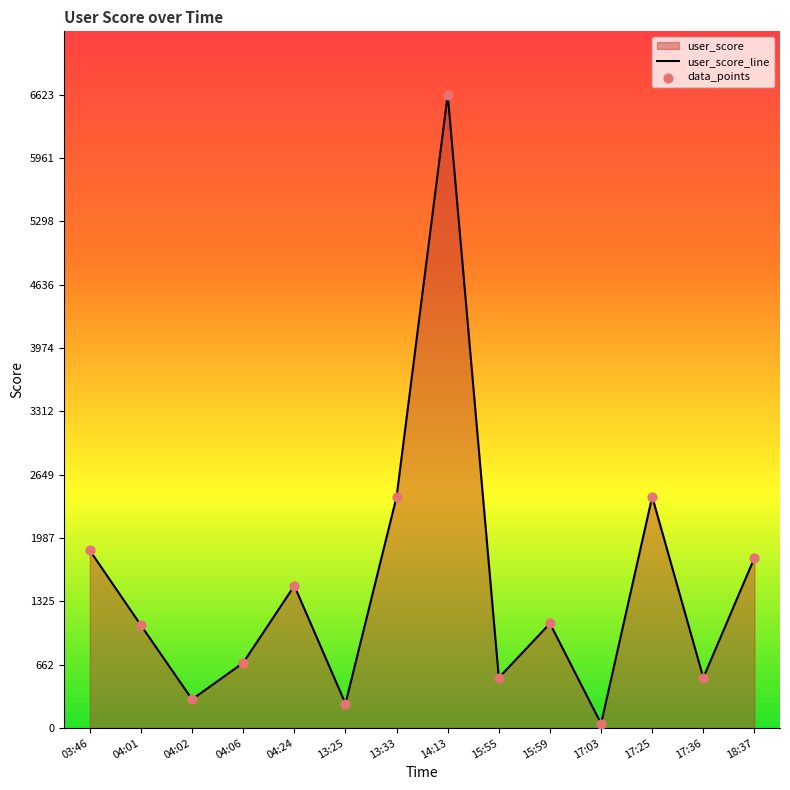

What is the change in value from 04:01 to 17:25?

+1345